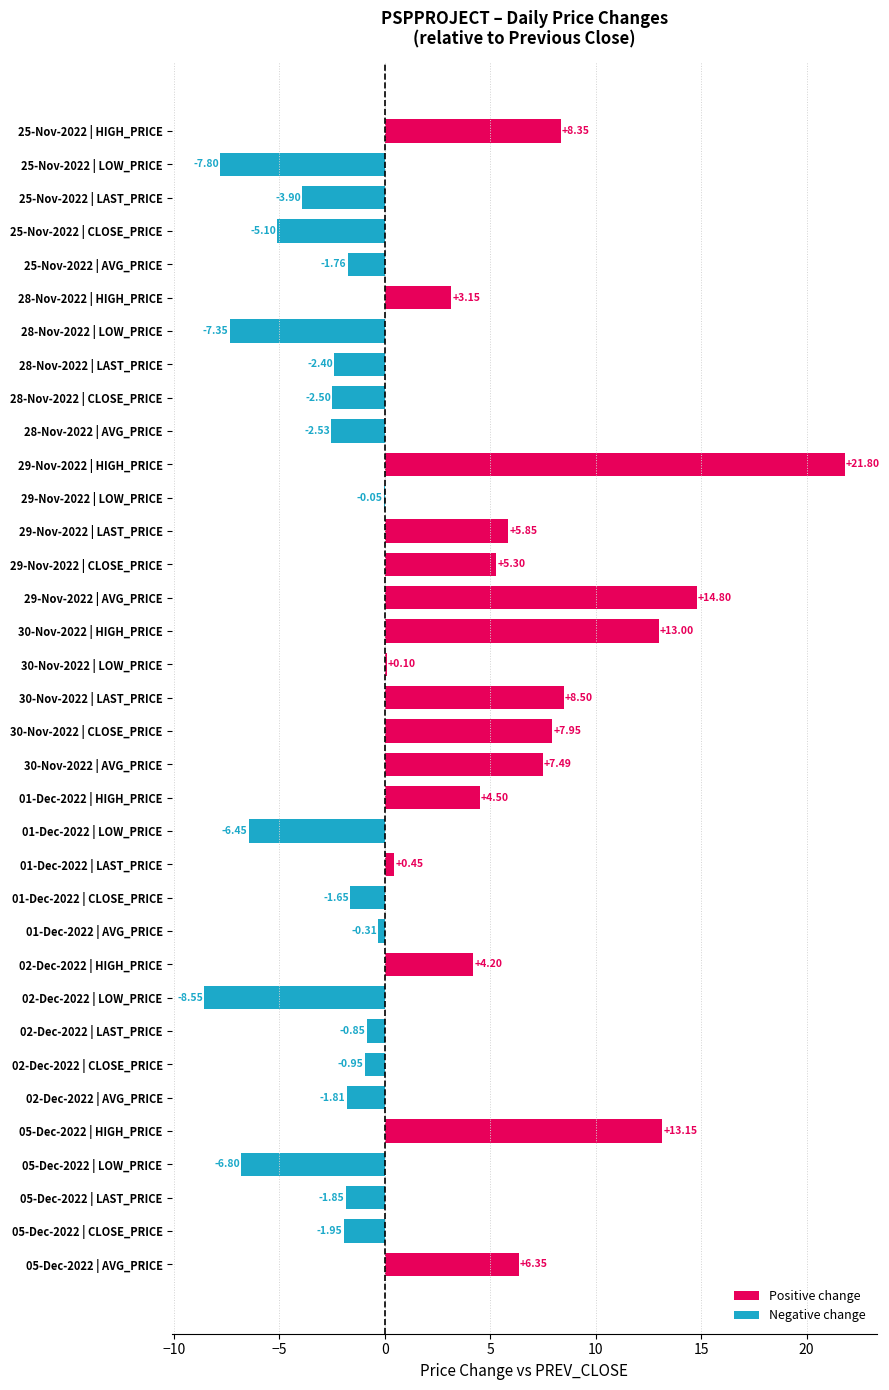

What is the ratio of the value at 29-Nov-2022 | HIGH_PRICE to the value at 29-Nov-2022 | LAST_PRICE?

3.7